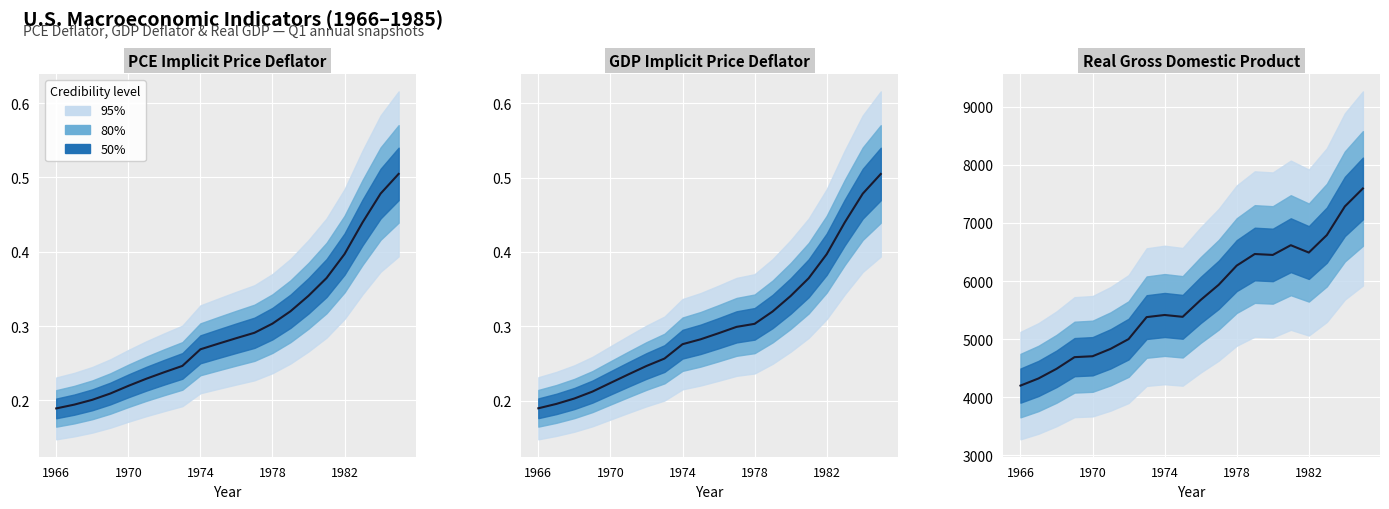

How many data points does each series have?

20